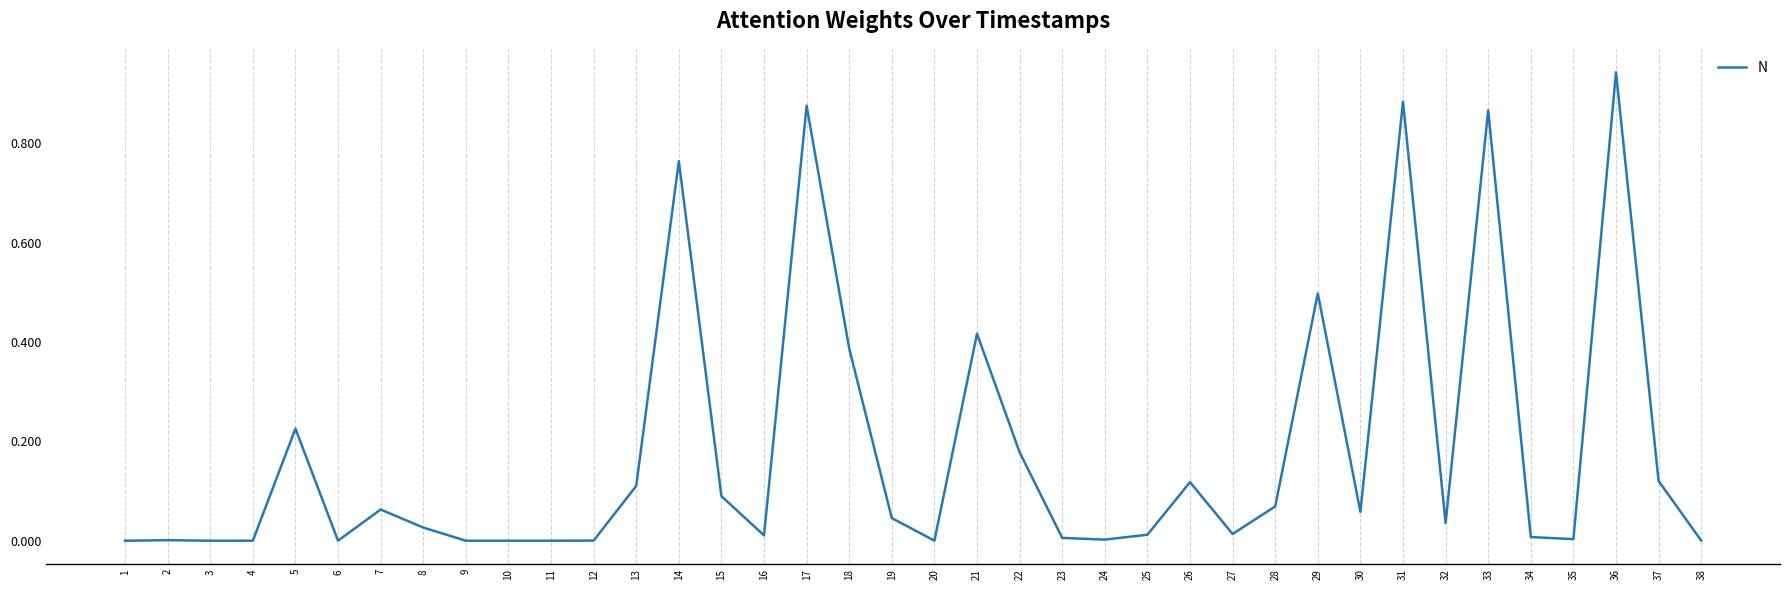

Which has a higher value, 37 or 30?

37